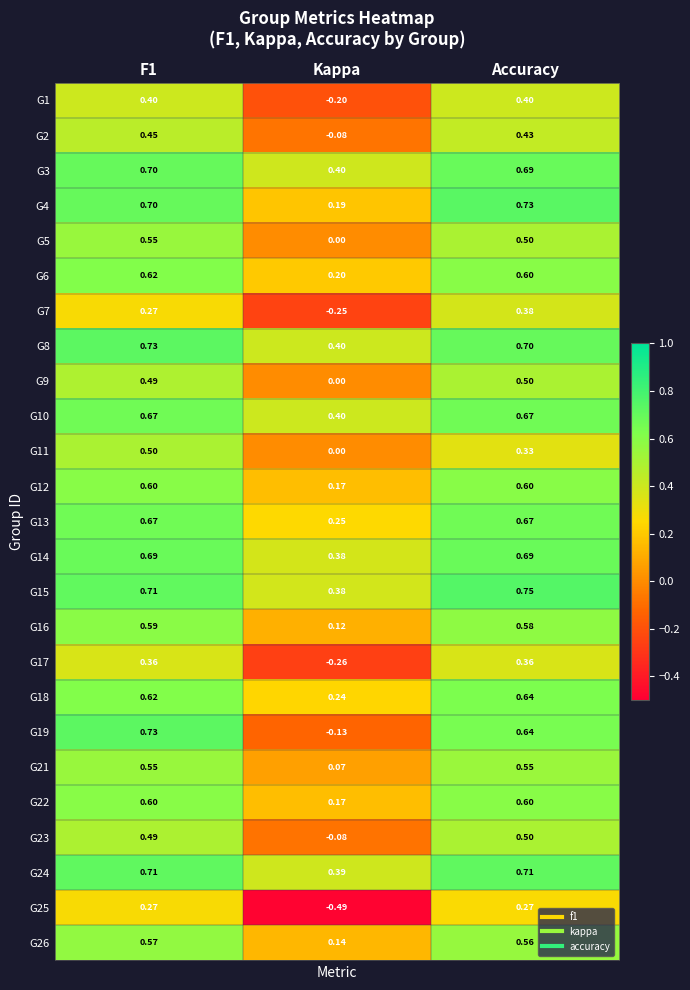

How many data points does each series have?

3